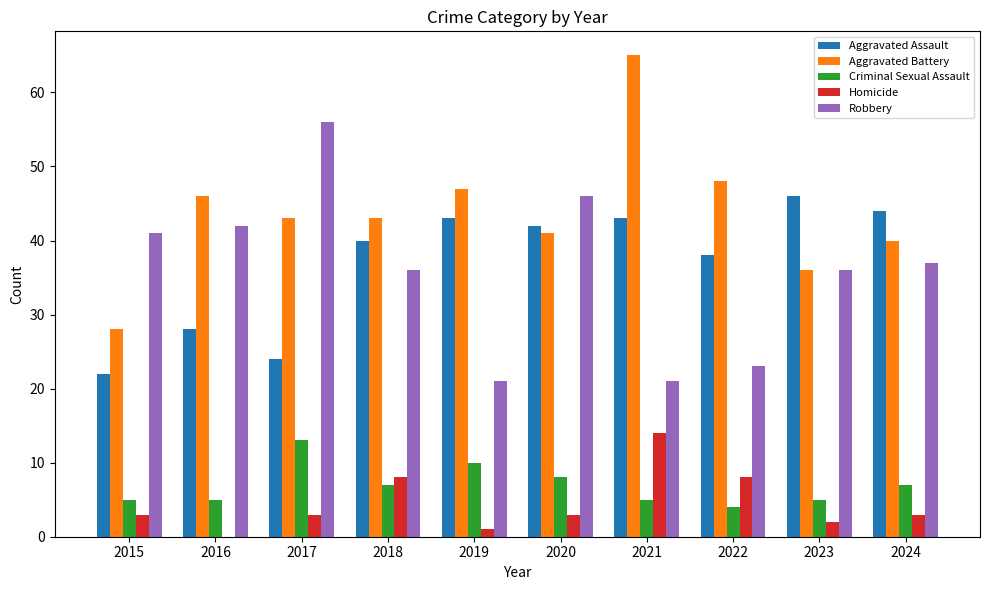

At which category is the sum across all series the highest?

2021